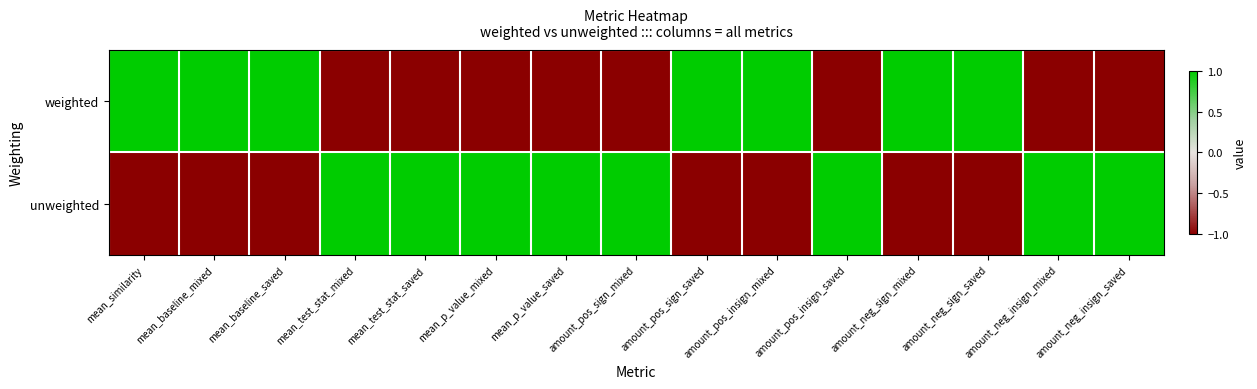

Which series changed the most between mean_test_stat_saved and amount_neg_sign_saved?

weighted